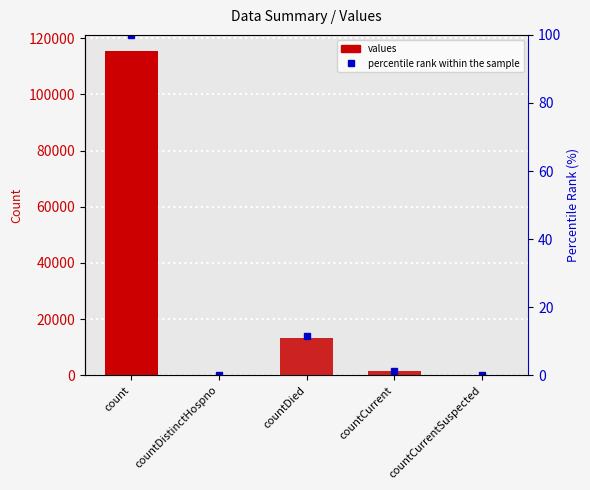

Read the percentile rank value at count.

100.0